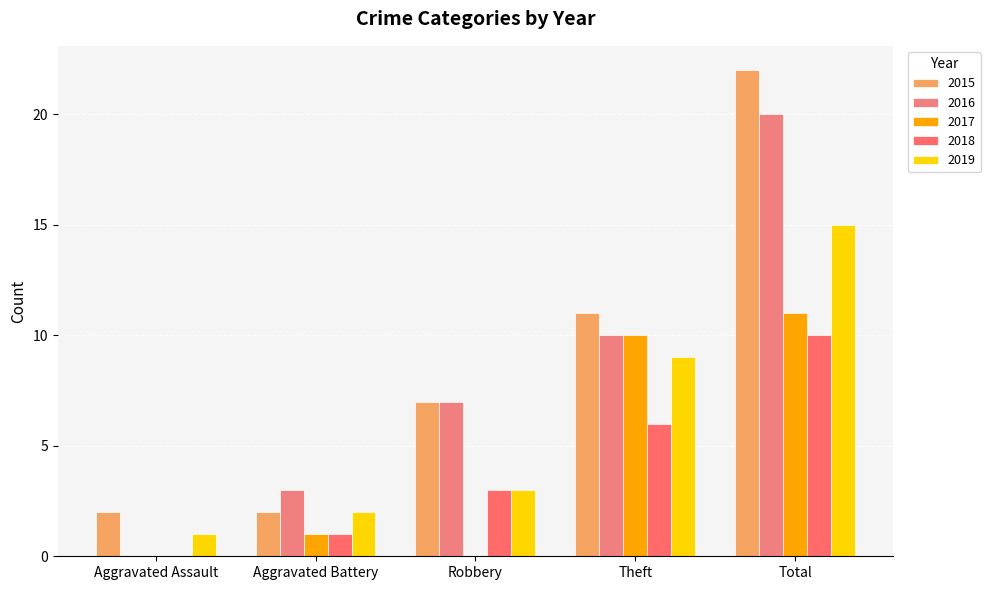

How many data points does each series have?

5